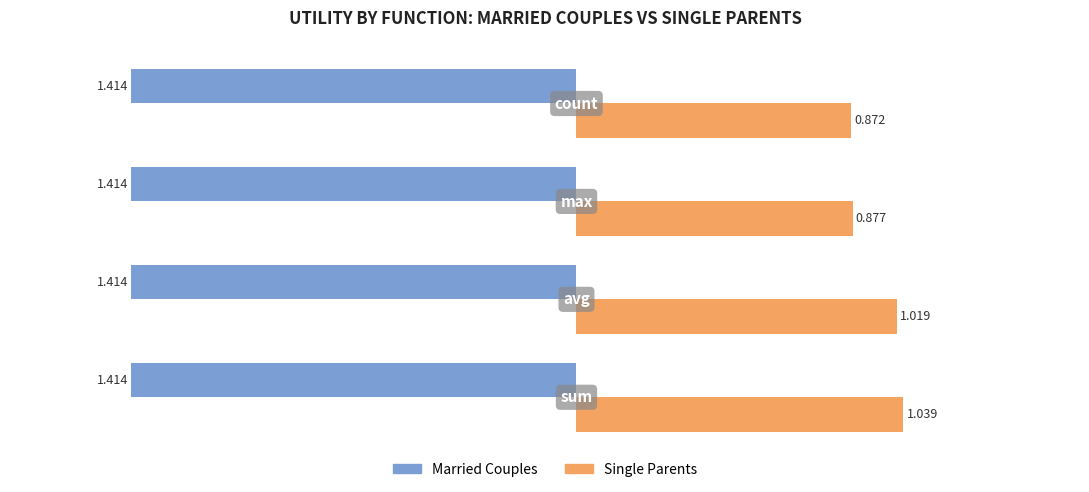

Which series has the widest spread of values?

Single Parents